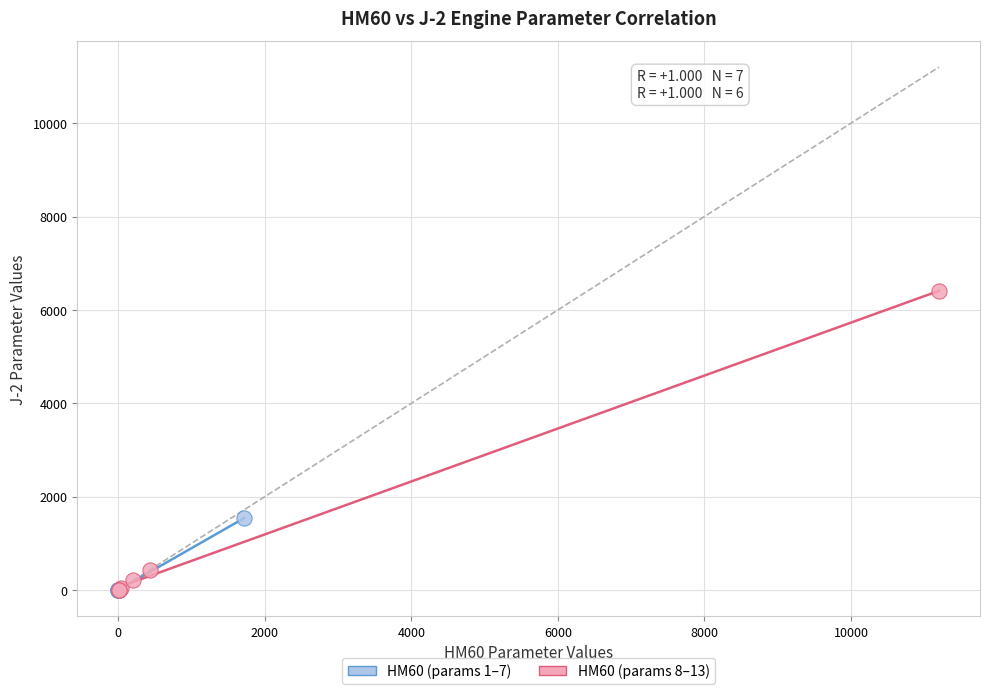

Which series contains the highest Y value?

HM60 (params 8–13)